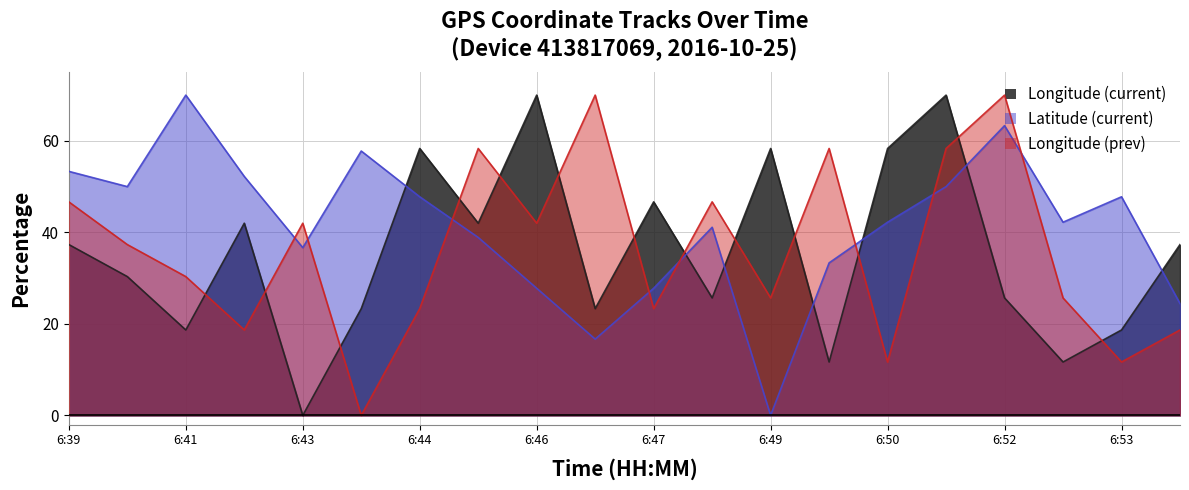

How many interior local peaks does the Longitude (current) series have?

6